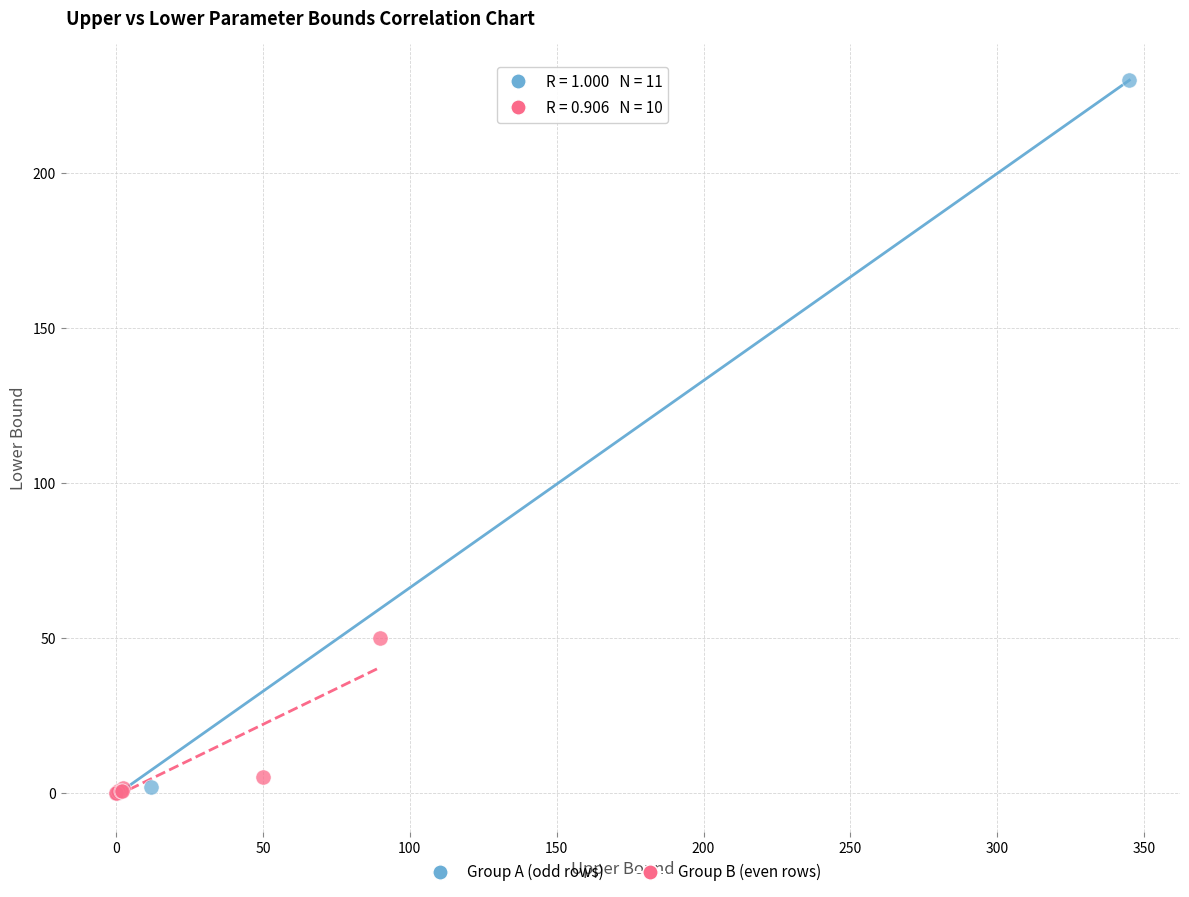

Which series has the largest Y range (max minus min)?

Group A (odd rows)